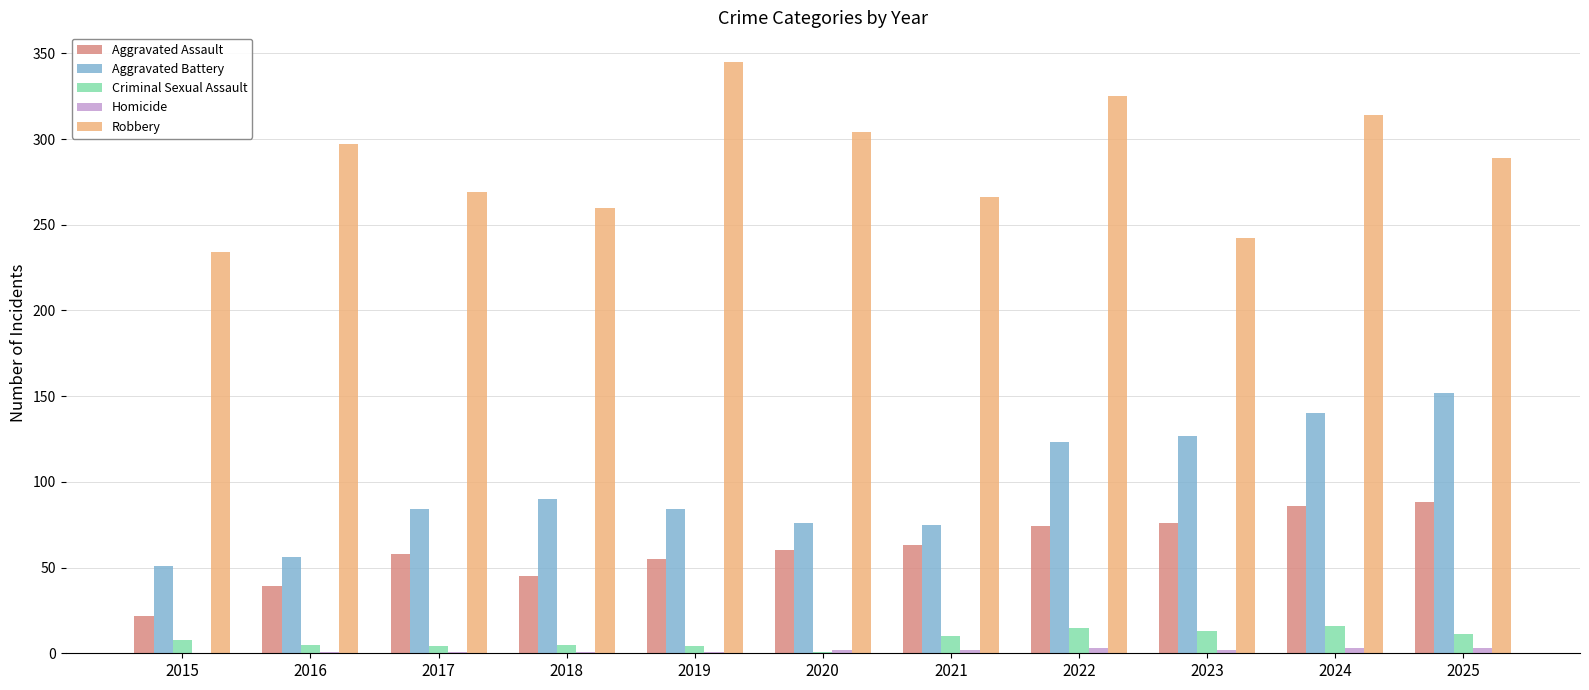

What is the total value across all series at 2015?

315